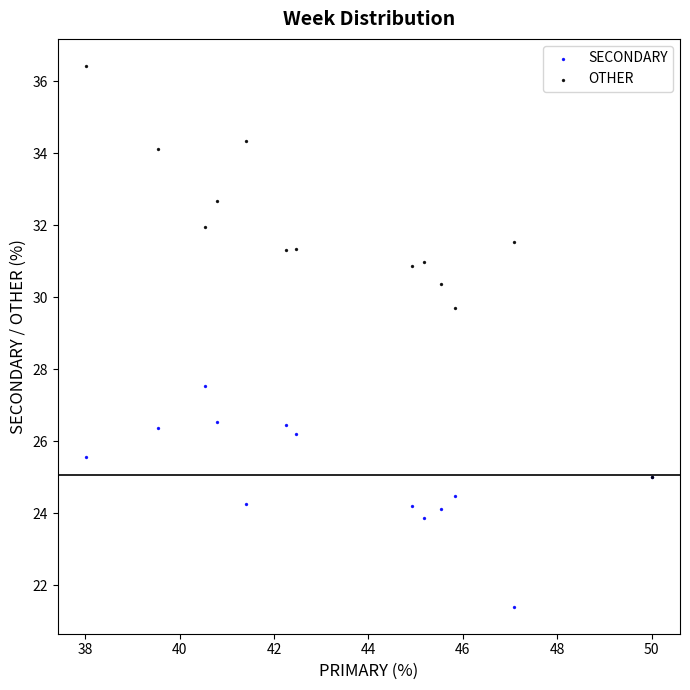

Which series has the largest Y range (max minus min)?

OTHER